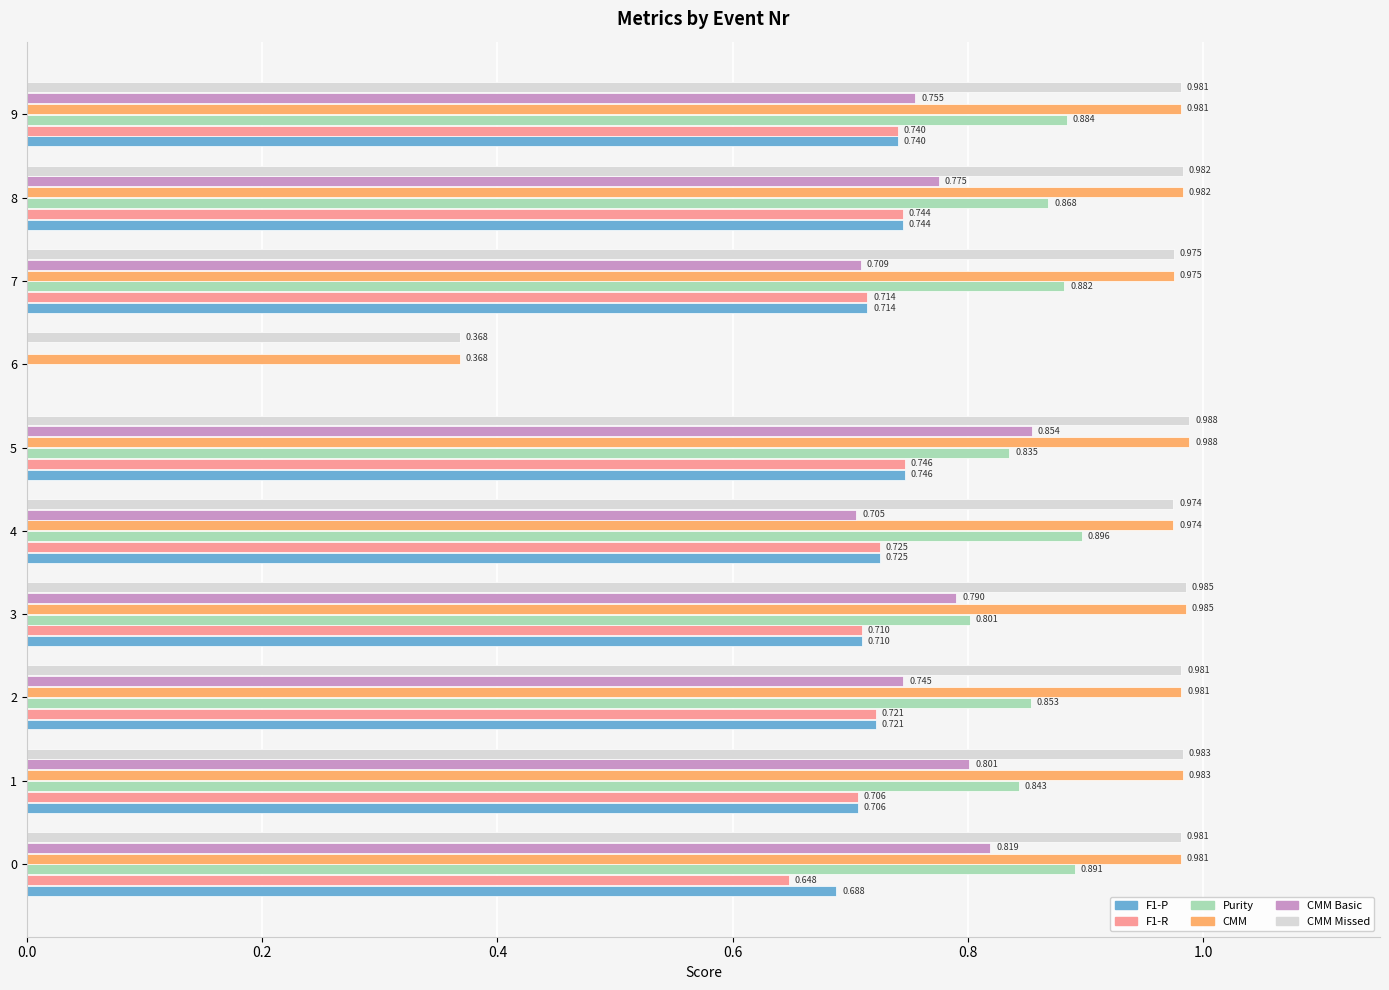

Is the value of CMM Basic at 4 greater than the value of F1-R at 3?

No